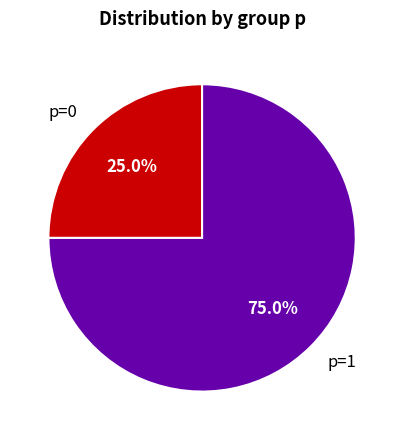

To the nearest percent, what is the combined percentage of p=1 and p=0?

100%